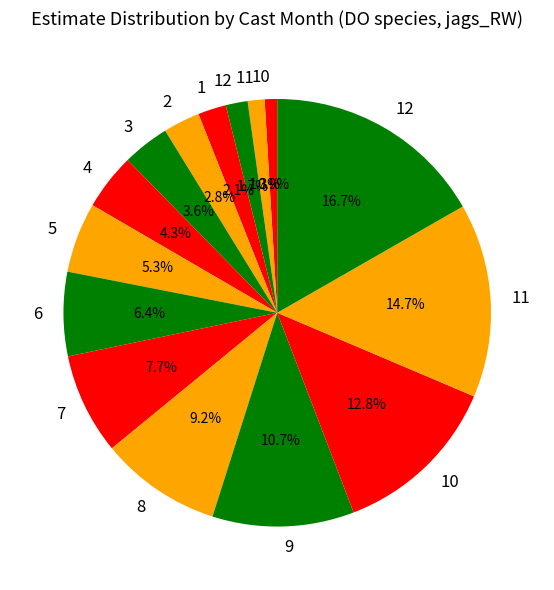

Rank the categories by value from highest to lowest.

12, 11, 10, 9, 8, 7, 6, 5, 4, 3, 2, 1, 12, 11, 10